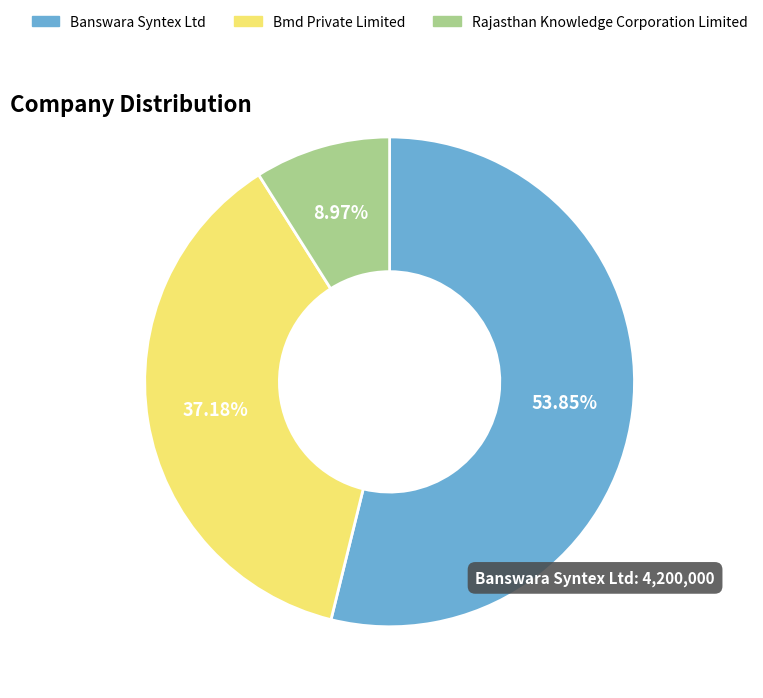

Between Rajasthan Knowledge Corporation Limited and Banswara Syntex Ltd, which is larger?

Banswara Syntex Ltd